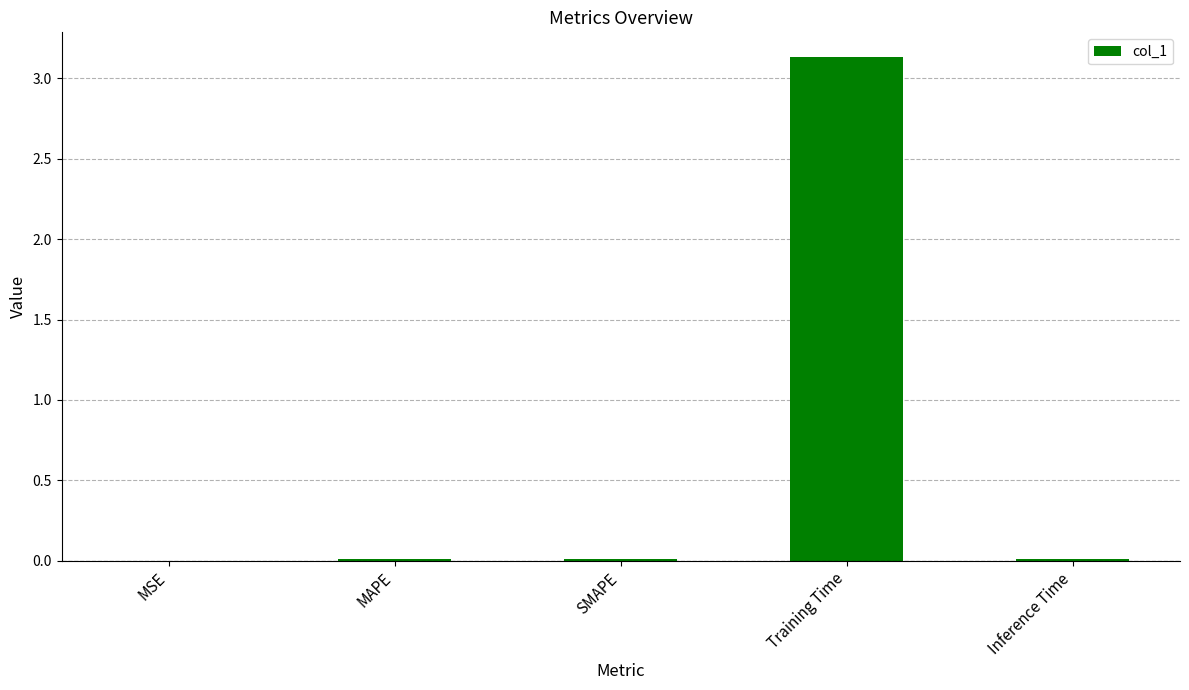

At which category does the chart reach its peak across all series?

Training Time